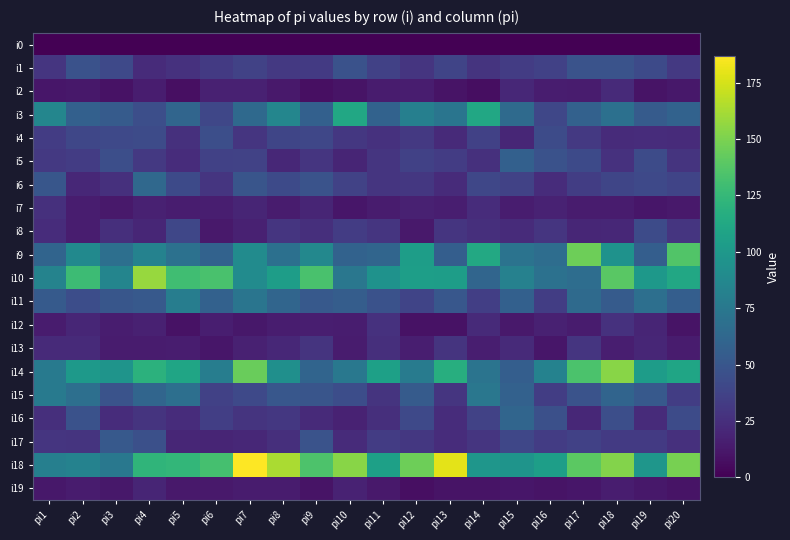

Which series has the largest range (max minus min)?

i18